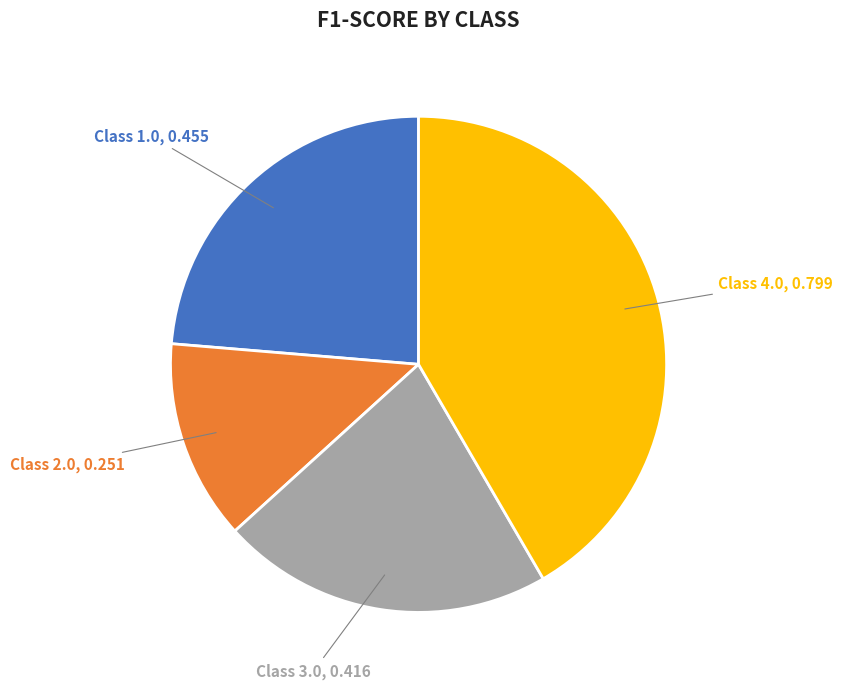

Is the sum of Class 3.0 and Class 1.0 greater than half?

No